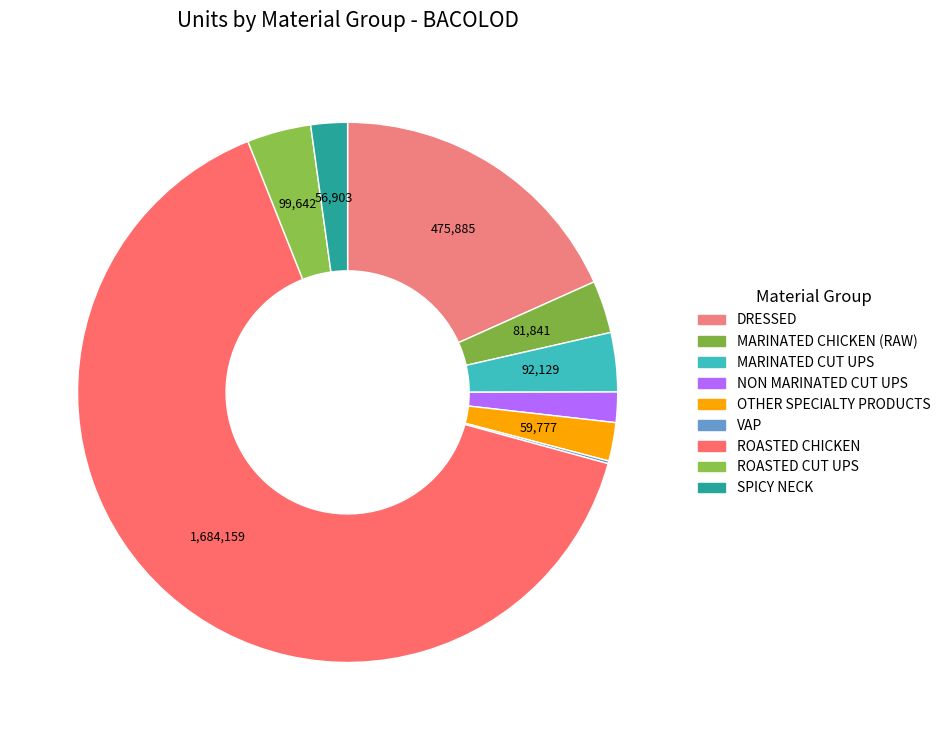

What is the smallest slice in the pie chart?

VAP